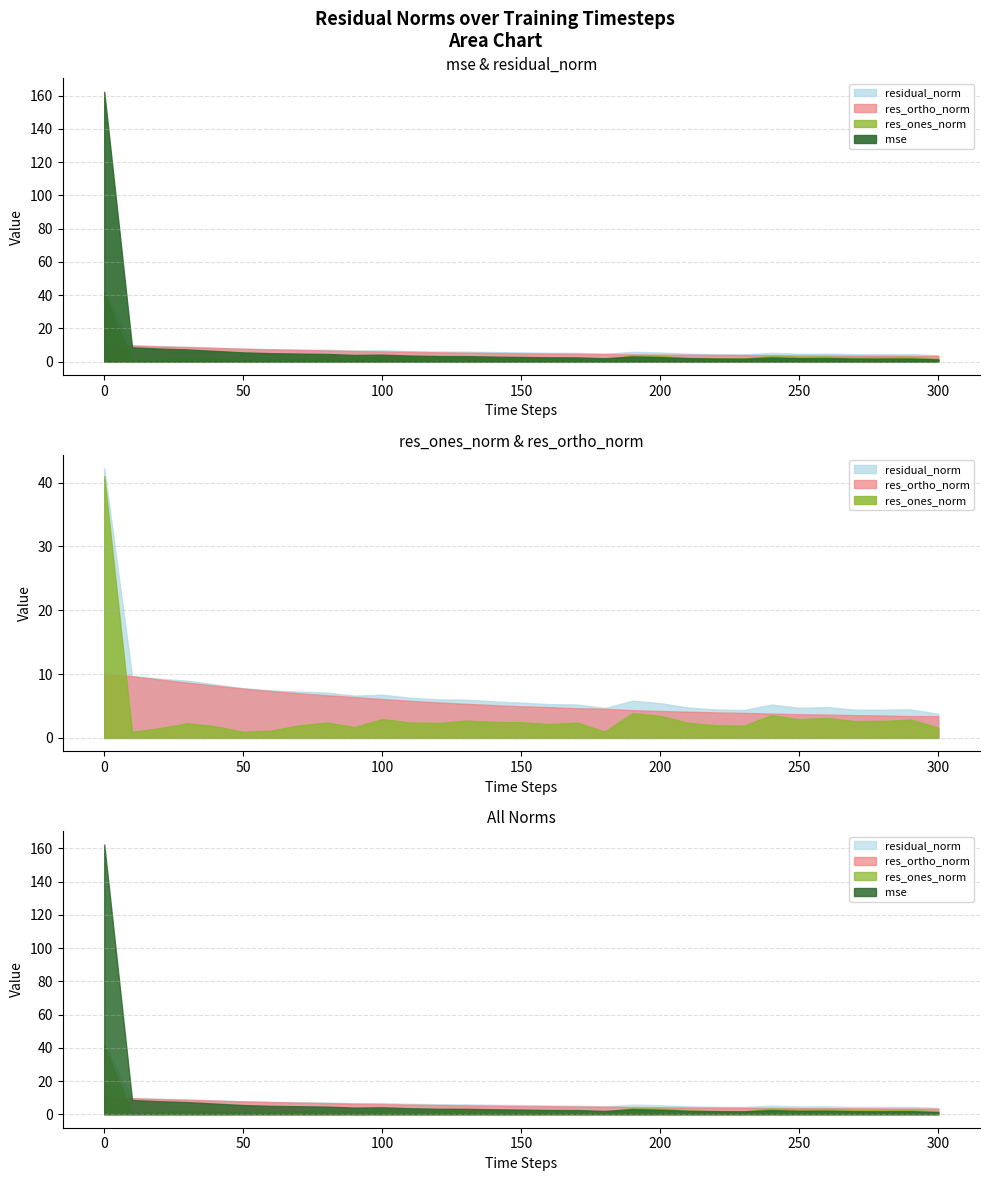

After their last crossing, which series has the higher values: mse or res_ones_norm?

res_ones_norm